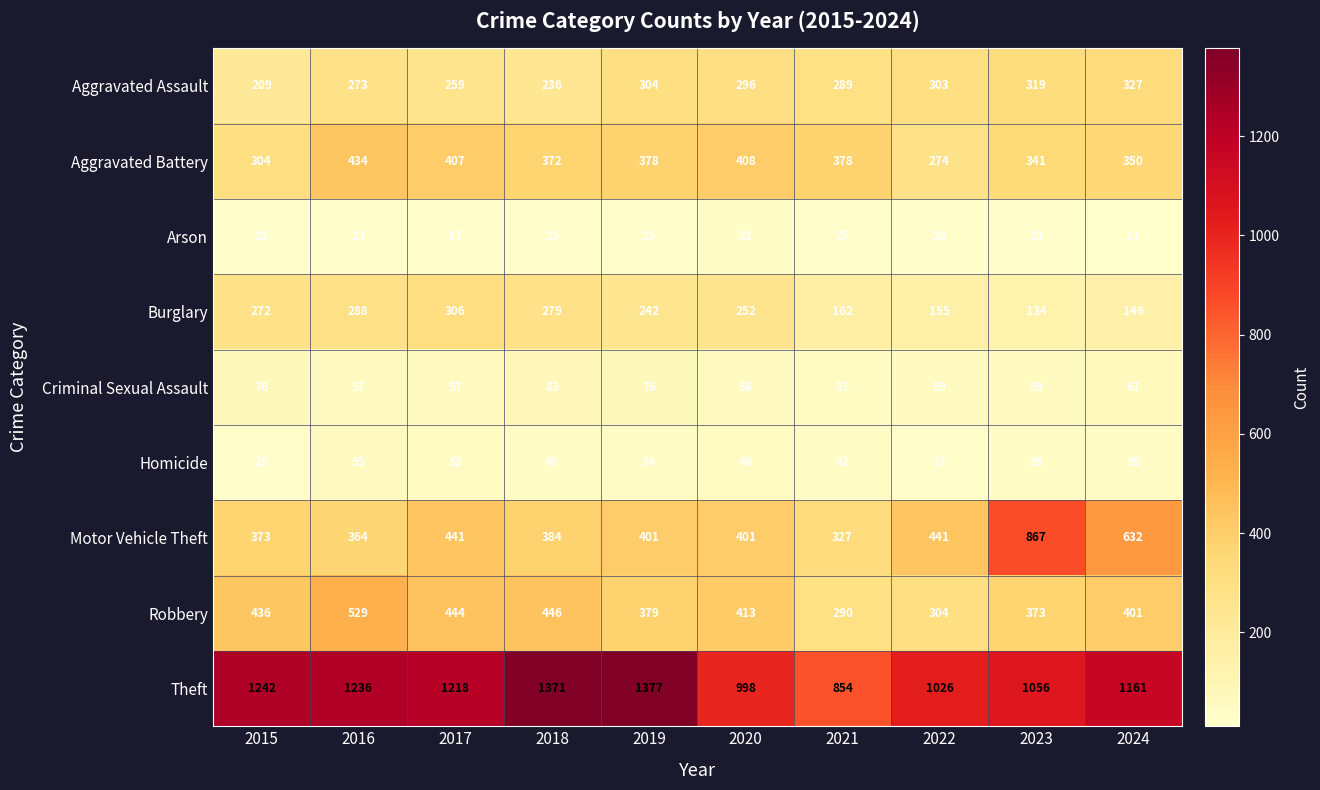

The value of Aggravated Battery at 2021 is 556. True or false?

False